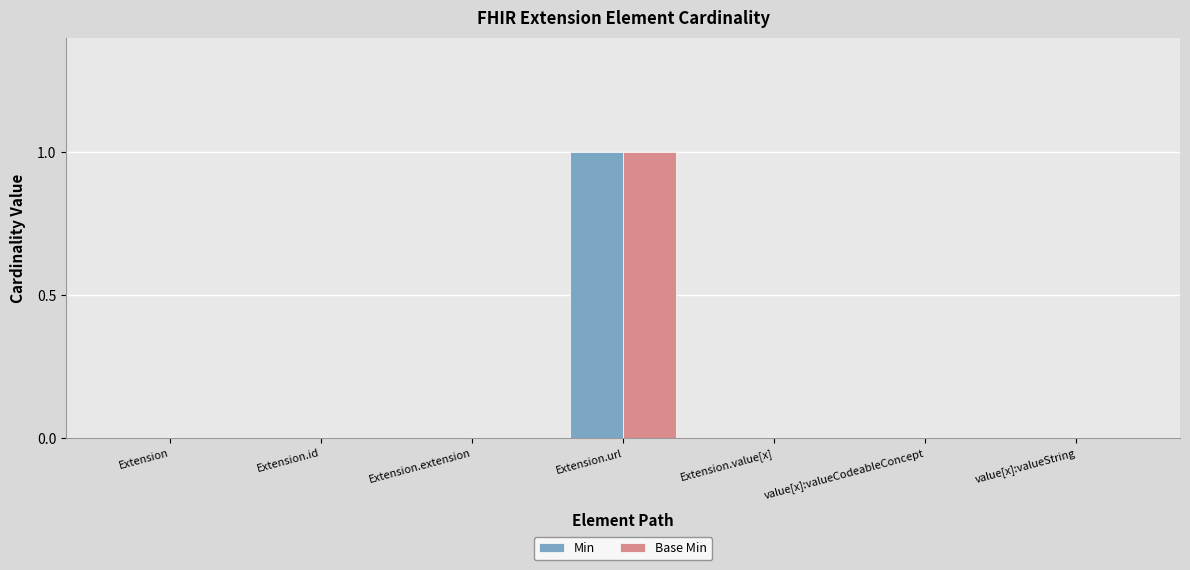

The value of Base Min at Extension.extension is 0. True or false?

True